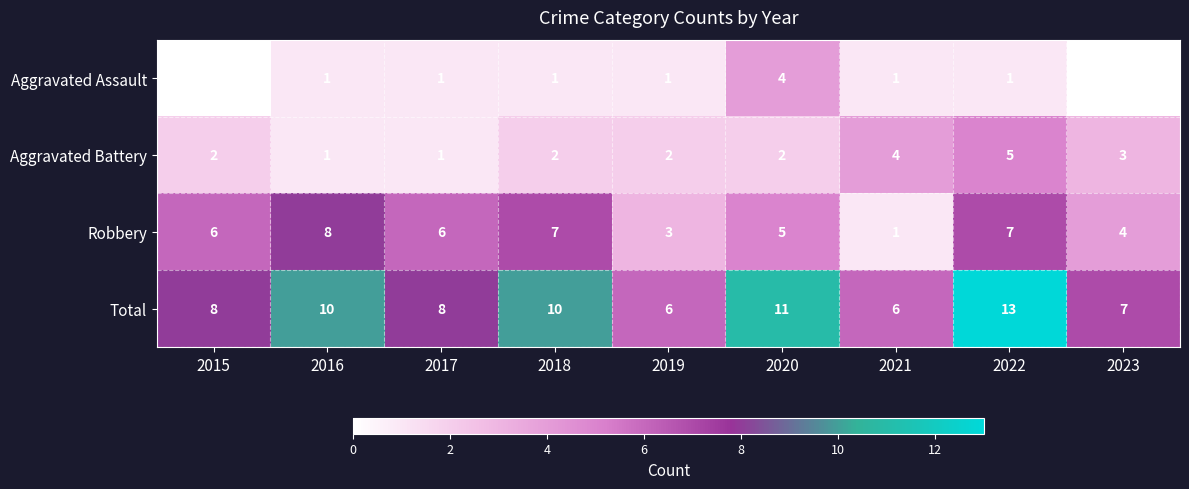

How many Robbery values are between 4 and 7?

6